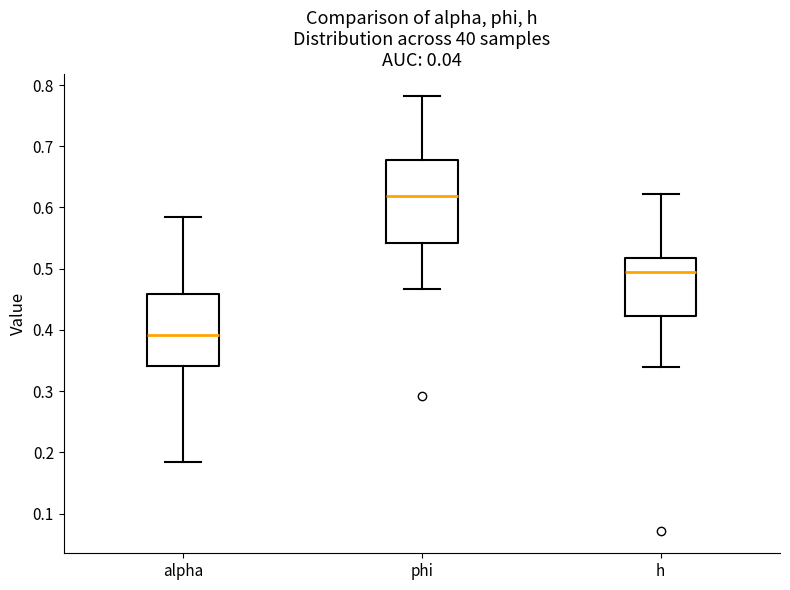

Which box's median line is the lowest?

alpha